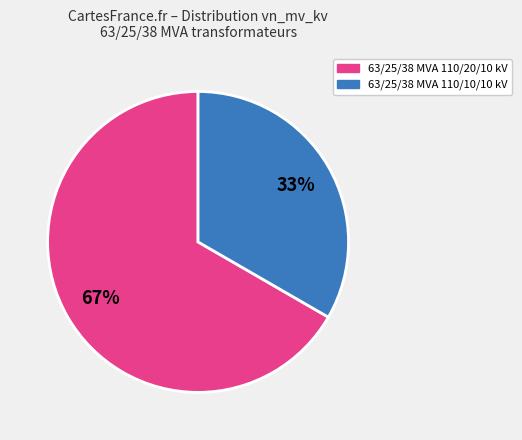

To the nearest percent, what percentage of the pie is 63/25/38 MVA 110/10/10 kV?

33%